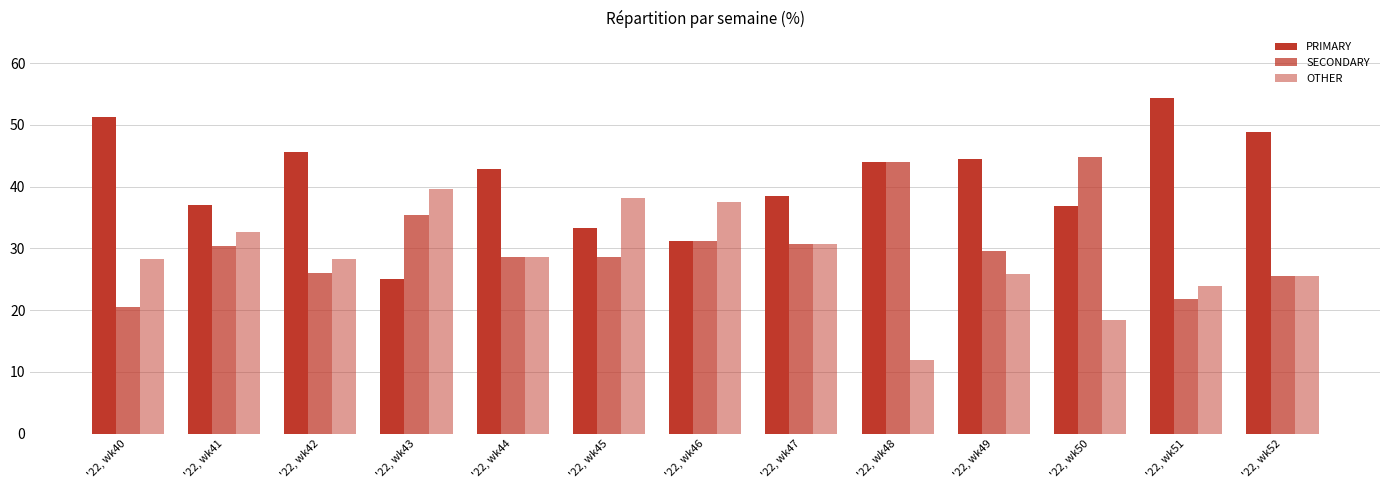

Which category has the highest value in the PRIMARY series?

'22, wk51